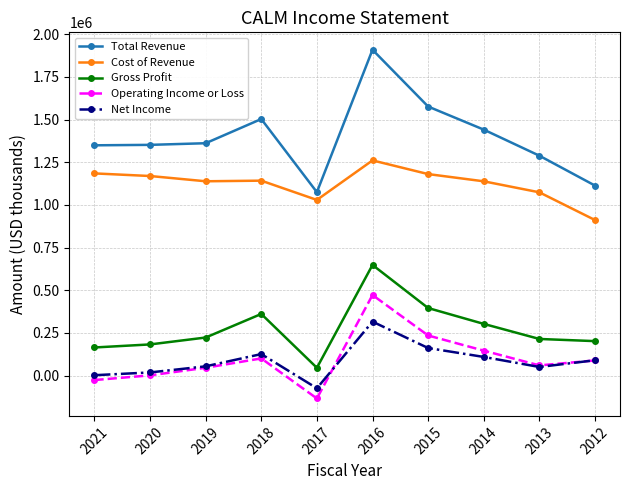

What is the sum of all Net Income values?

852900